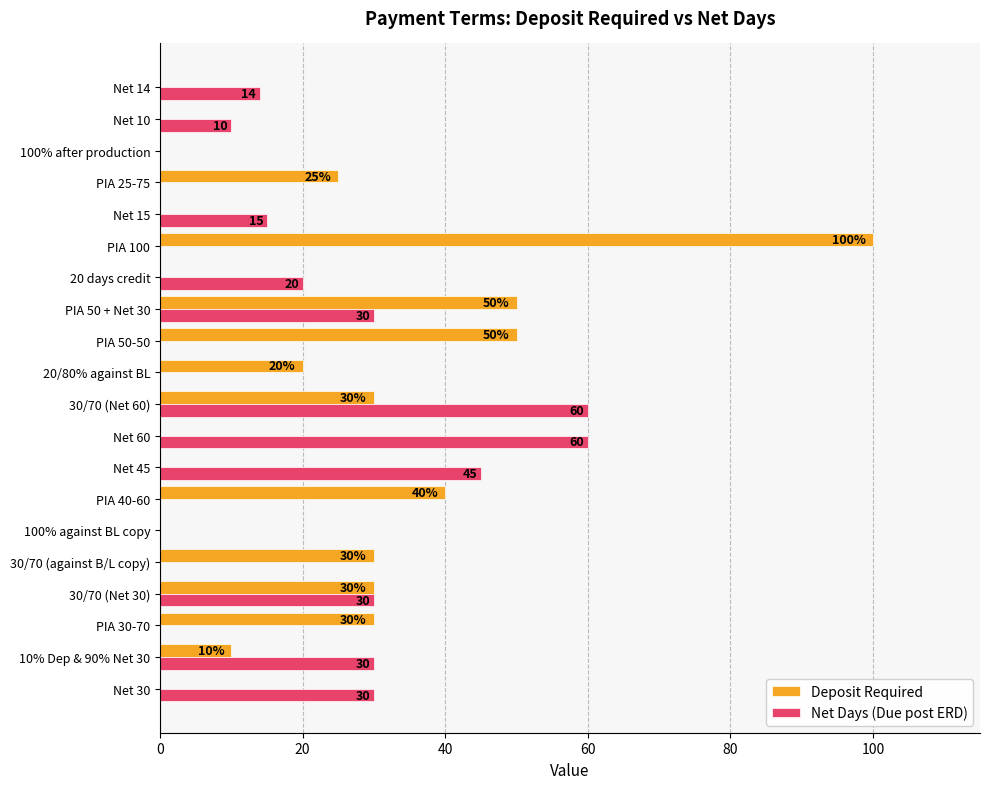

Which label corresponds to the largest value in the chart?

PIA 100